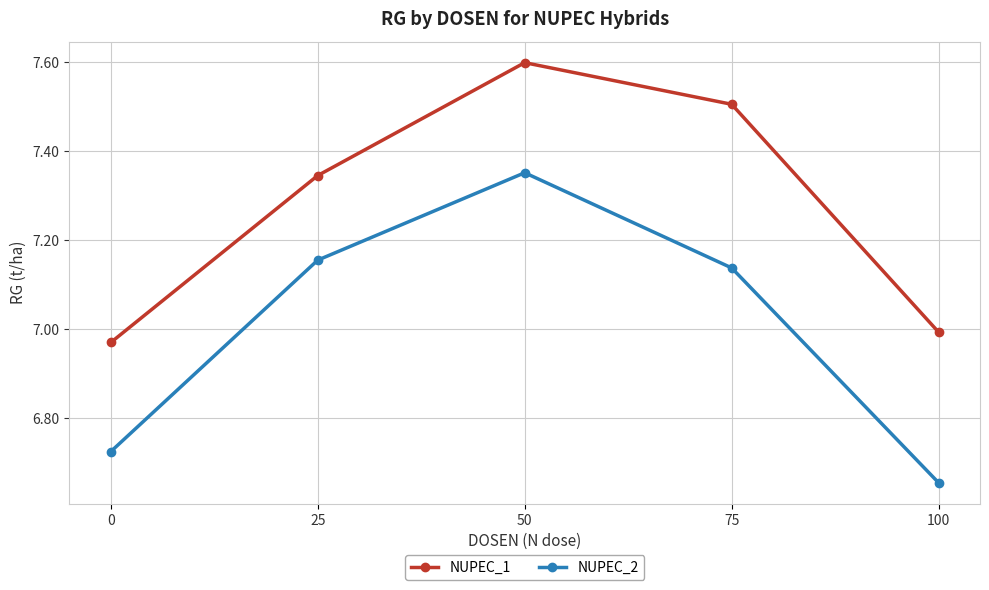

Which category has the highest value in the NUPEC_2 series?

50